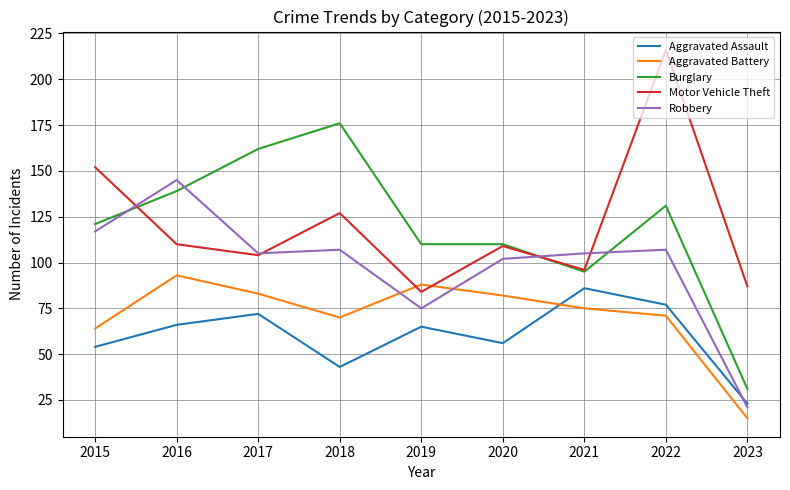

Reading right to left, list all the values displayed in this chart.

Aggravated Assault: 23	77	86	56	65	43	72	66	54
Aggravated Battery: 15	71	75	82	88	70	83	93	64
Burglary: 31	131	95	110	110	176	162	139	121
Motor Vehicle Theft: 87	216	96	109	84	127	104	110	152
Robbery: 21	107	105	102	75	107	105	145	117